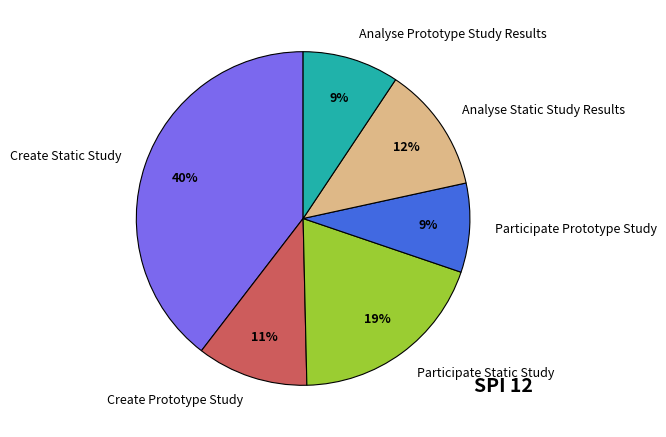

To the nearest percent, what percentage of the pie is Create Static Study?

40%